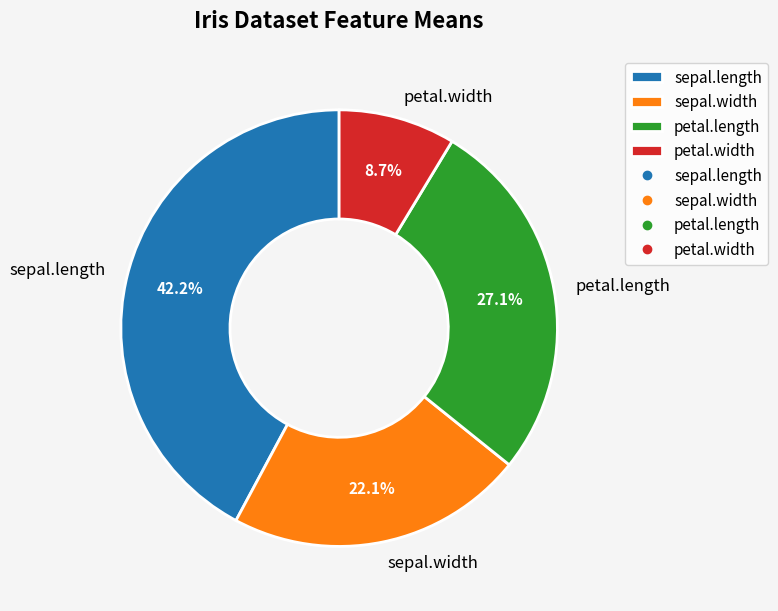

Is there a majority slice in this chart?

No